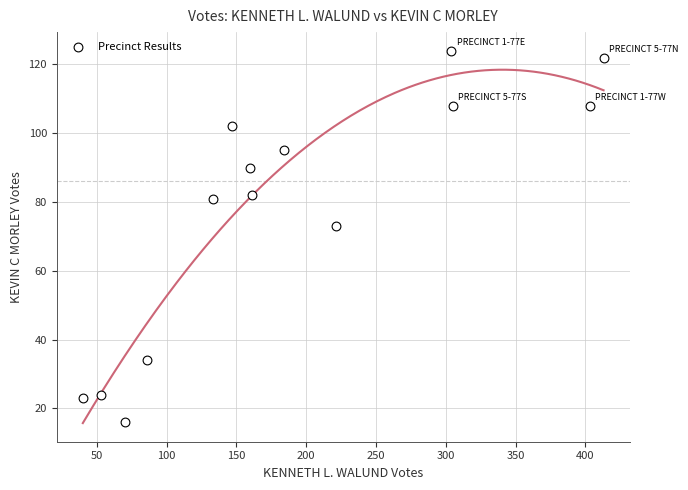

What Y value in the scatter plot is closest to 70?

73